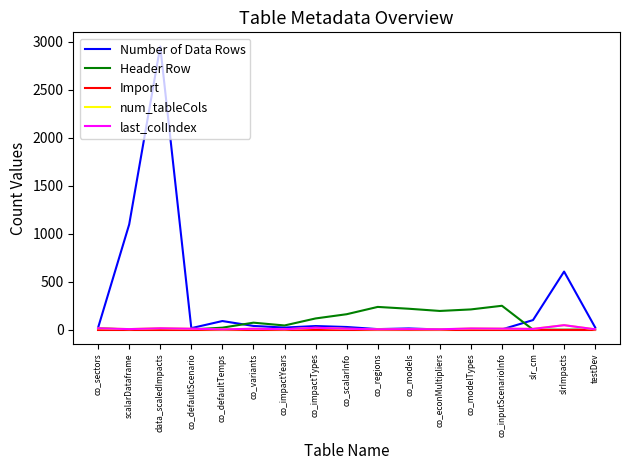

What is the sum of the Import values at co_modelTypes and slrImpacts?

2